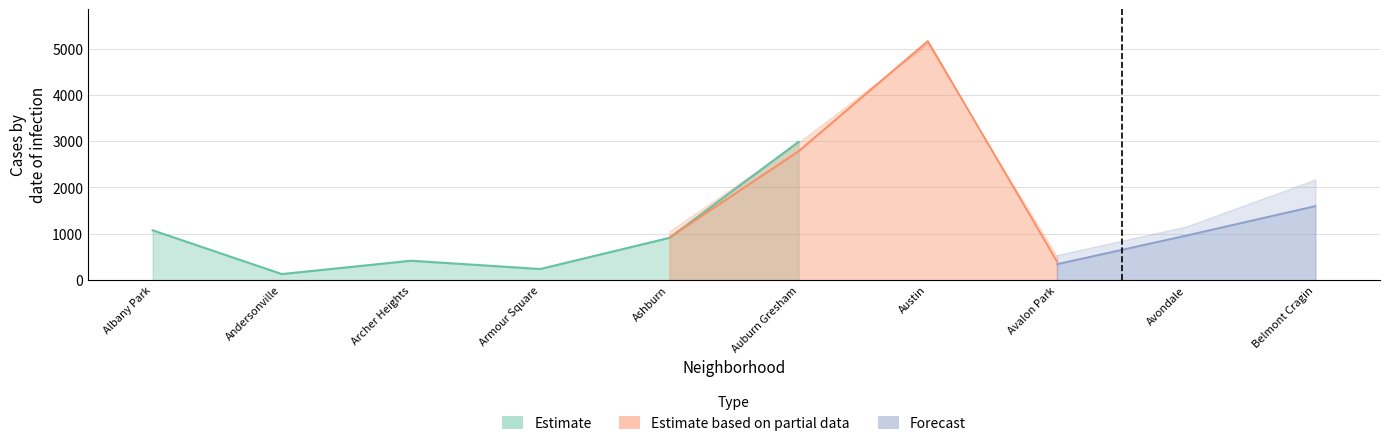

The Forecast_upper series shows 542 at Avalon Park. True or false?

True